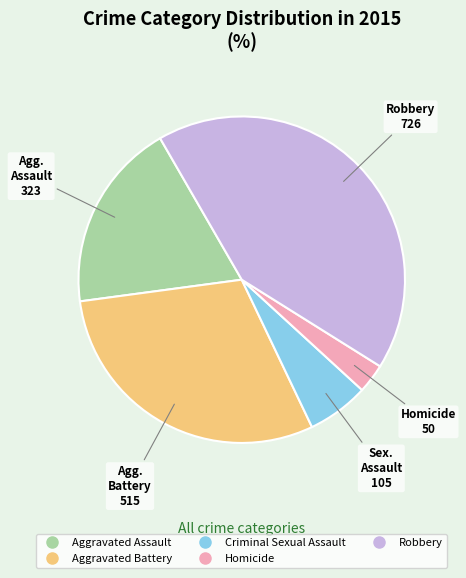

Rank the categories by value from highest to lowest.

Robbery, Aggravated Battery, Aggravated Assault, Criminal Sexual Assault, Homicide